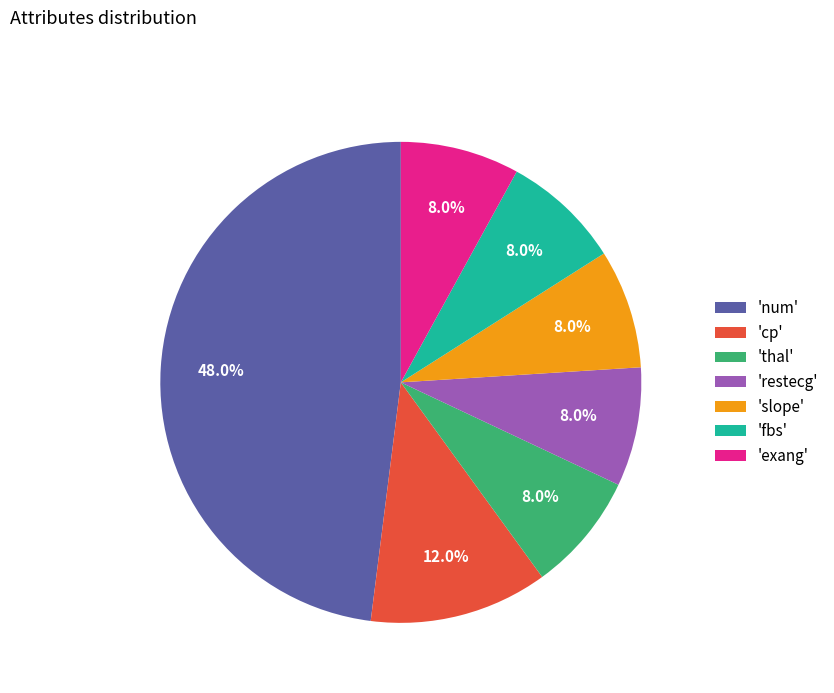

Which has a higher value, 'slope' or 'cp'?

'cp'